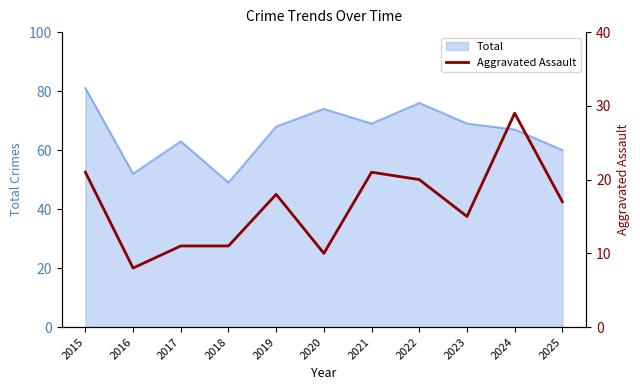

Which category has the lowest value in the Total series?

2018